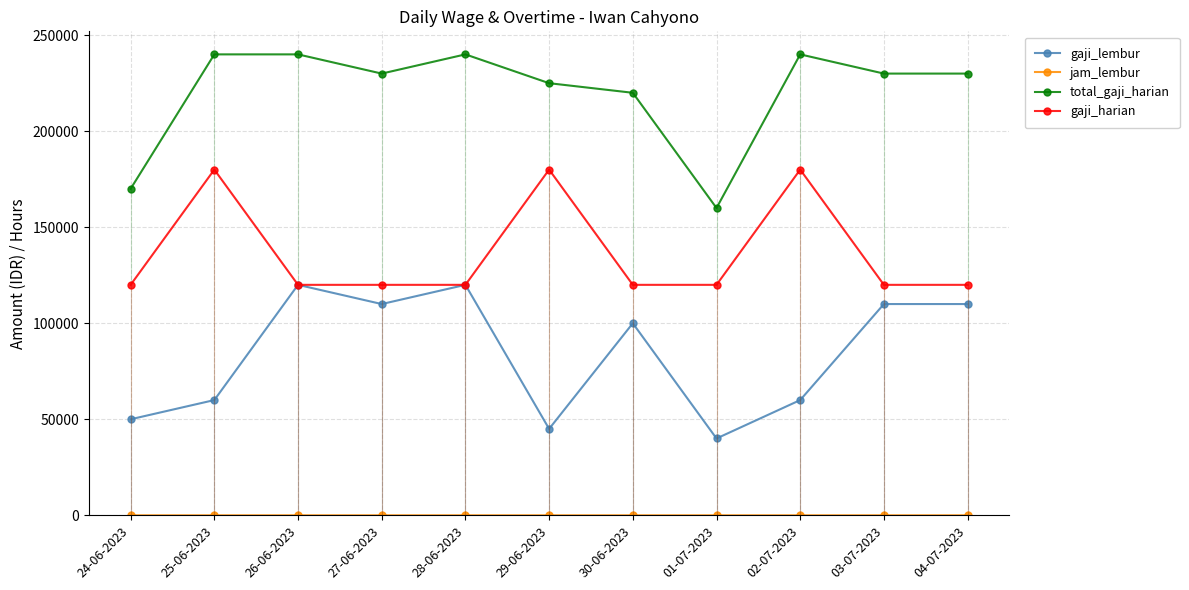

Does the chart have visible grid lines?

Yes